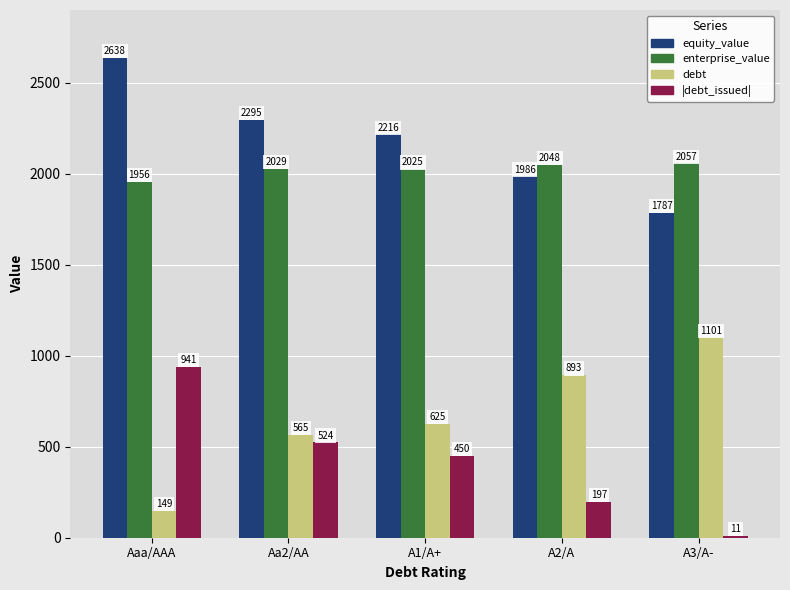

Which category has the lowest value across all series?

A3/A-